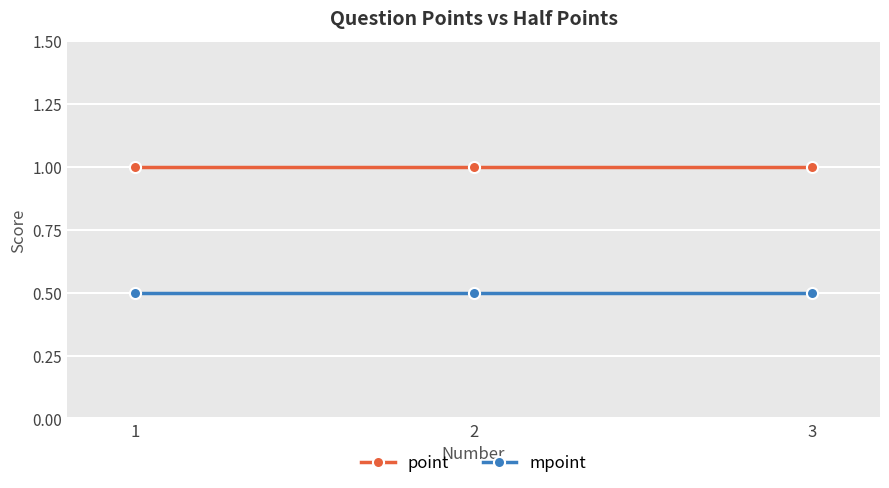

Which series has the largest total across all categories?

point